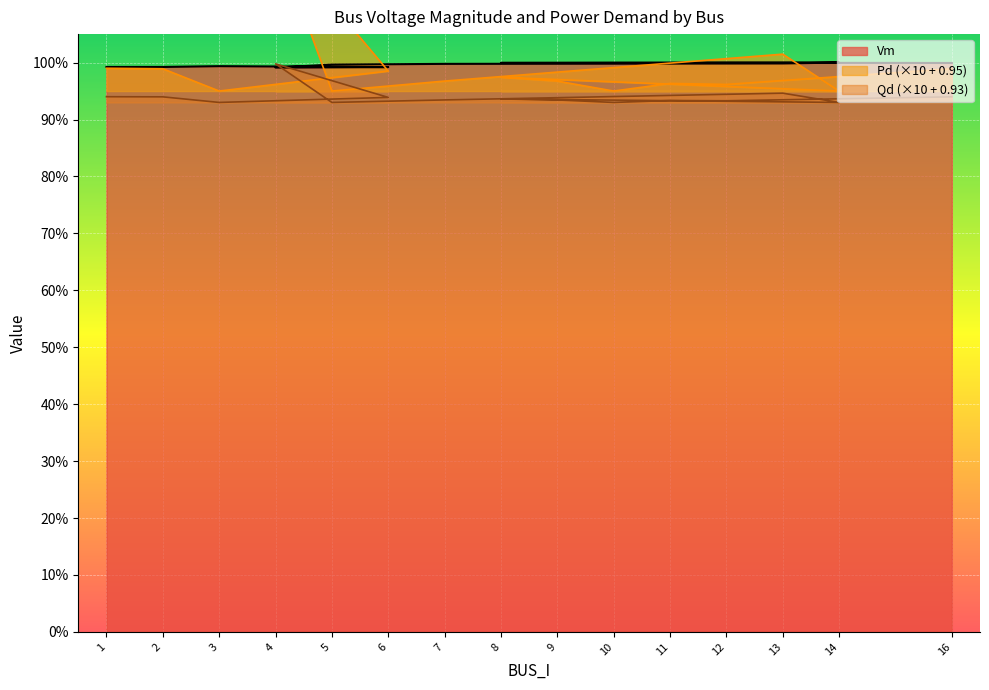

True or false: Pd has more than 0 interior local peaks.

True